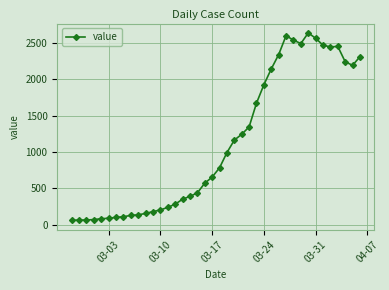

True or false: the data has more than 2 interior local peaks.

True